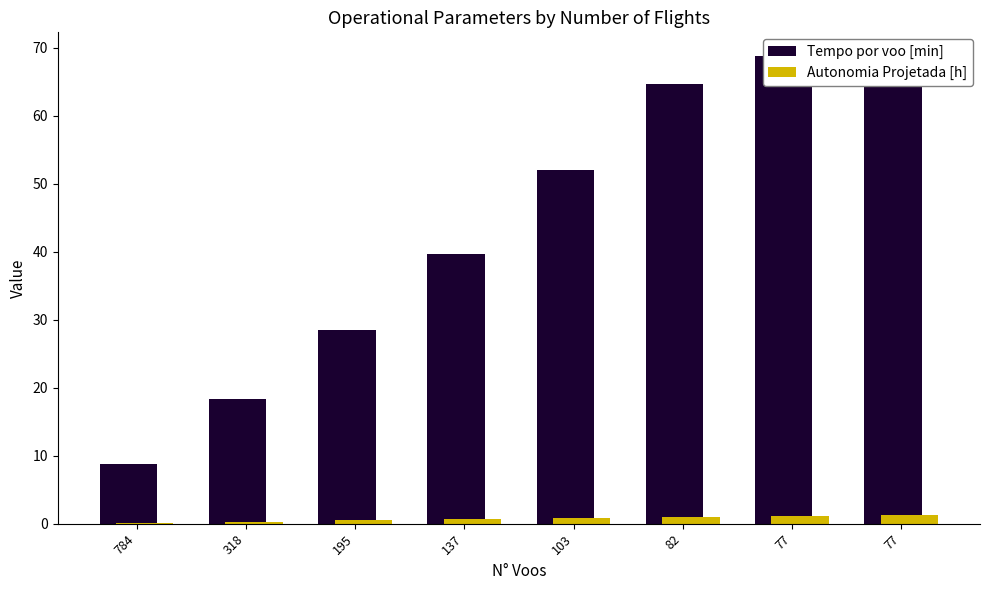

What is the difference between the highest and lowest values at 137?

39.0